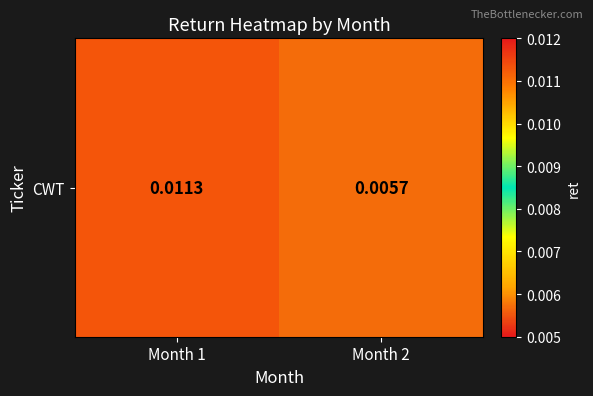

Is it true that the value at Month 2 is 0.0?

True